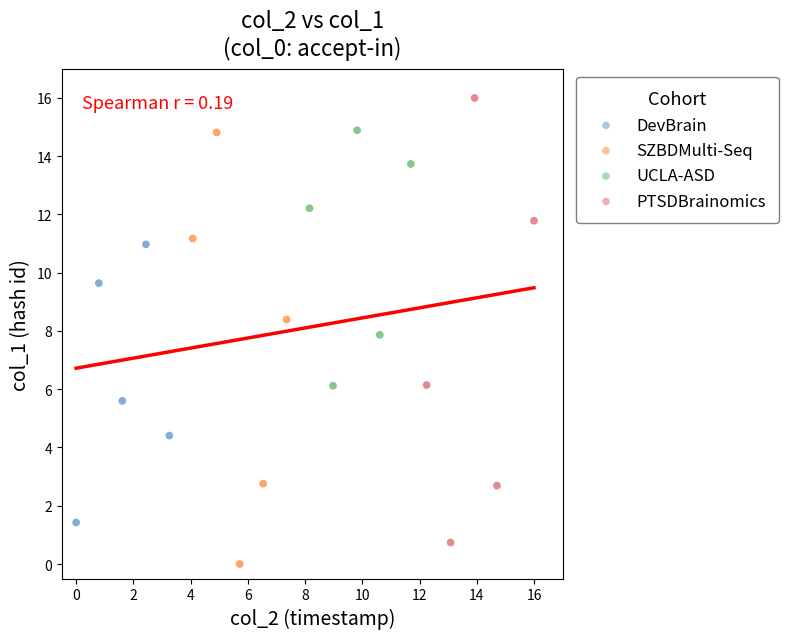

Which series reaches the minimum Y coordinate?

SZBDMulti-Seq